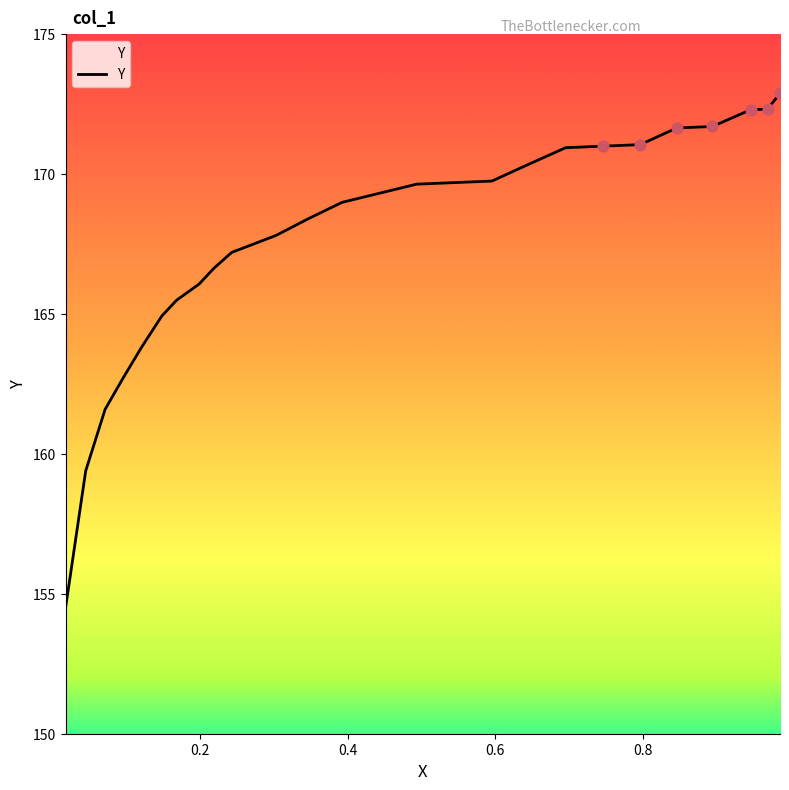

What is the smallest value displayed?

154.5